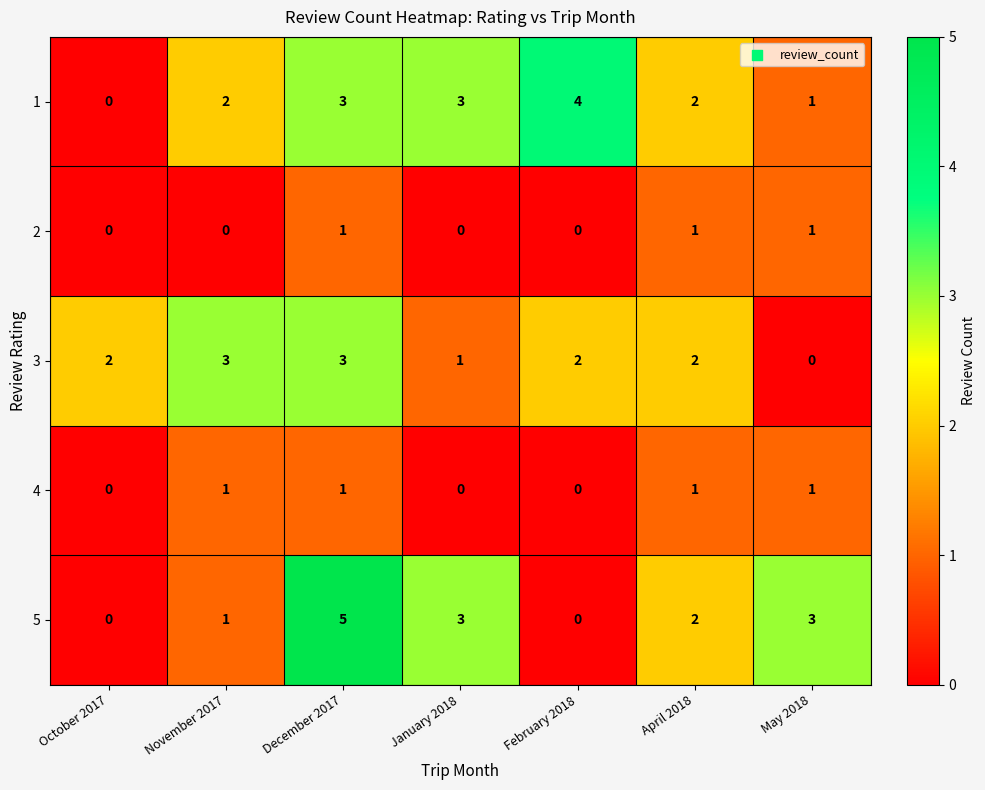

How many 1 values are between 1 and 3?

5